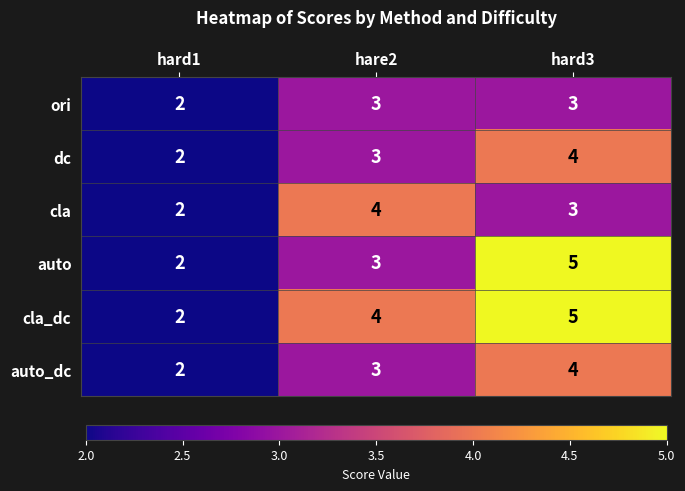

Is the value of cla at hard3 greater than the value of ori at hard1?

Yes